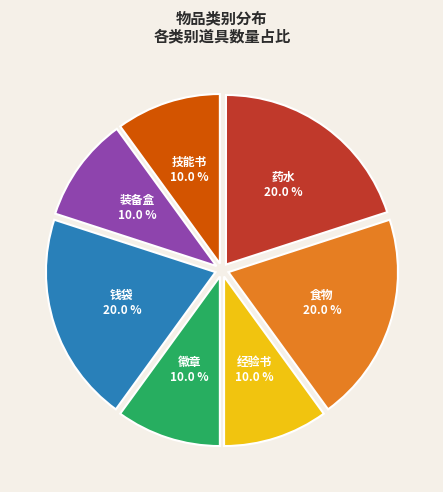

How many slices are in this pie chart?

7